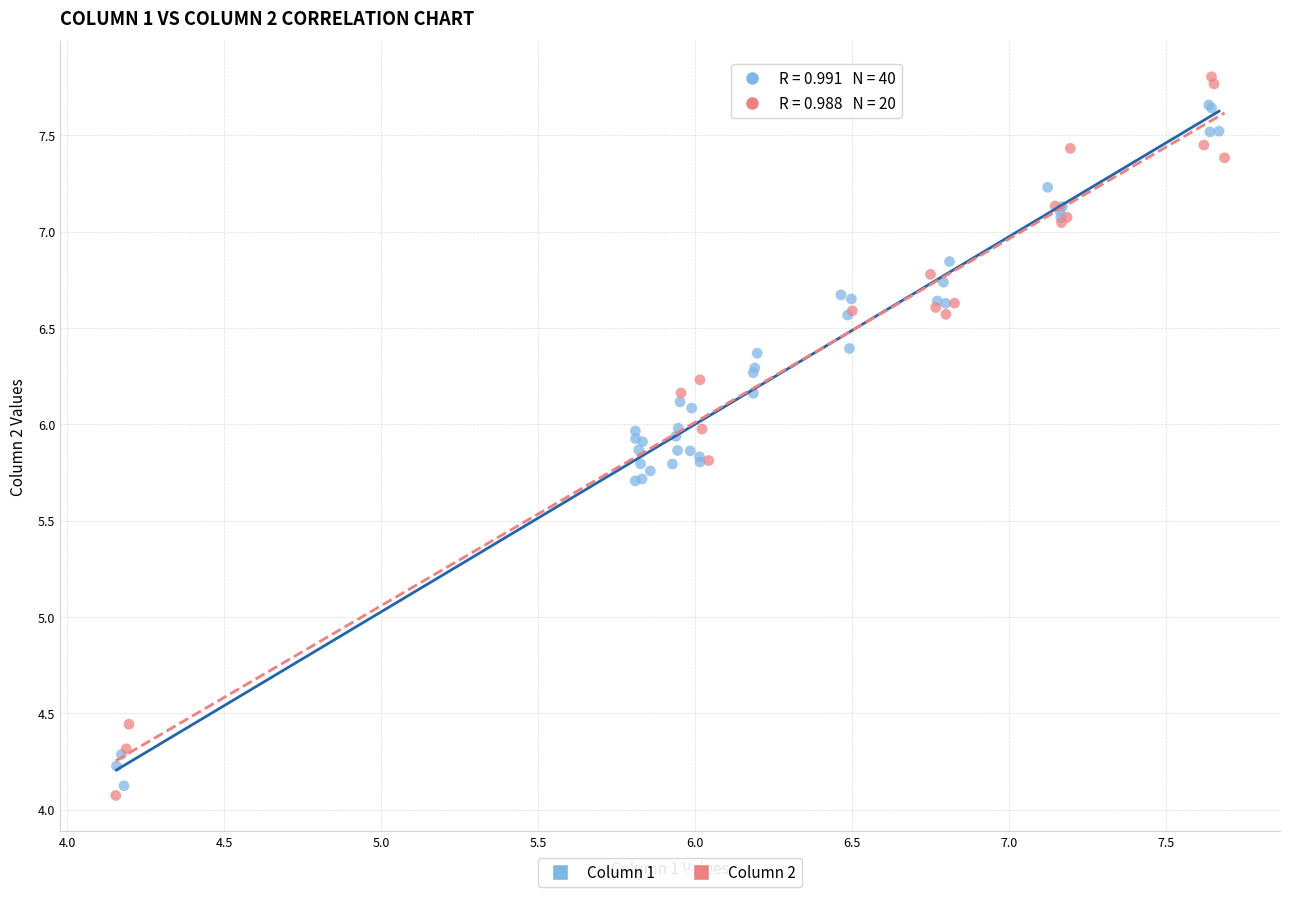

Which series has the largest Y range (max minus min)?

Column 2